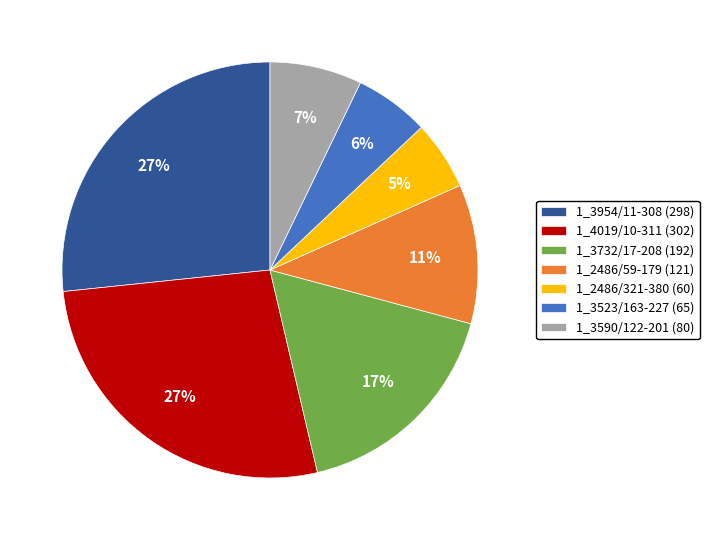

Does any single category account for the majority?

No